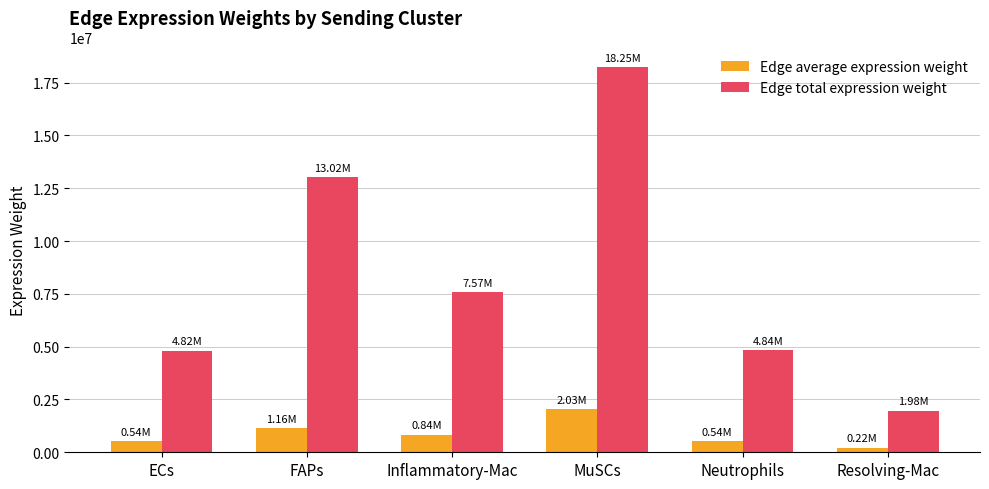

Are the bars grouped side by side (vs. stacked)?

Yes